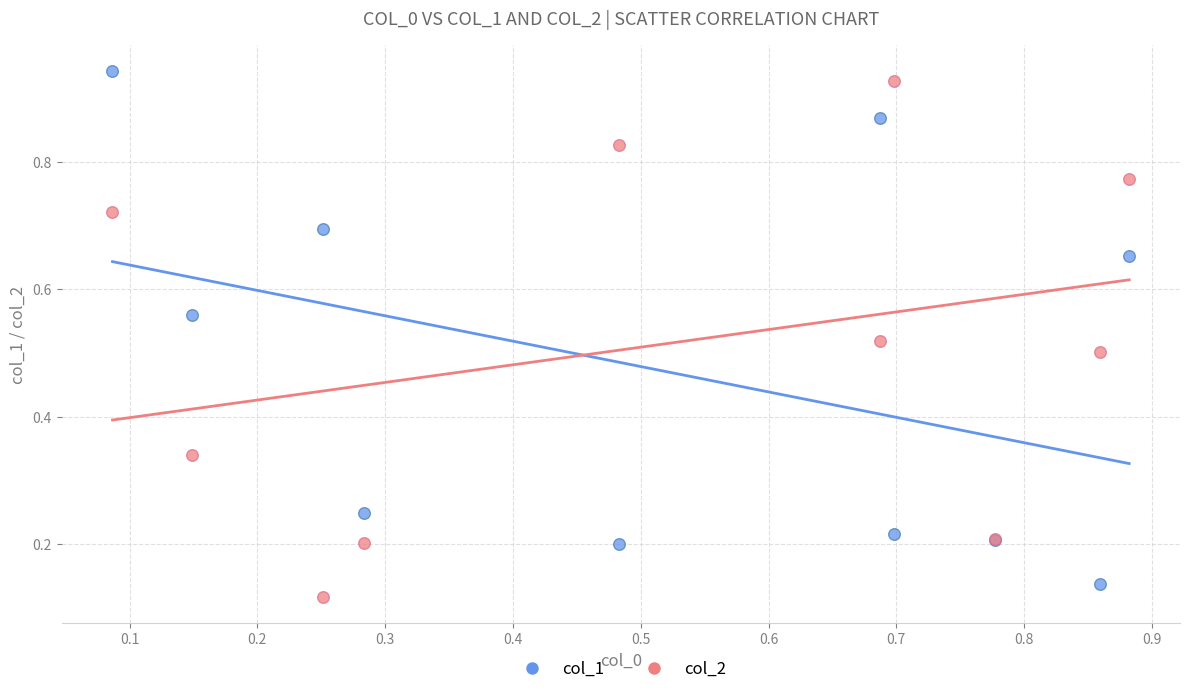

Which series contains the highest Y value?

col_1